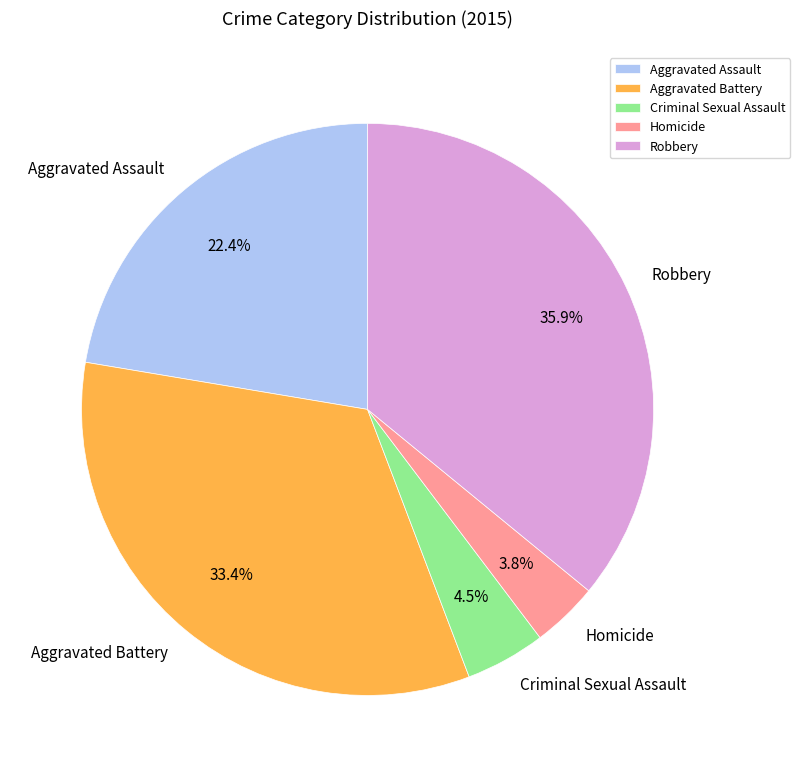

What portion of the pie excludes Aggravated Battery?

66.6%